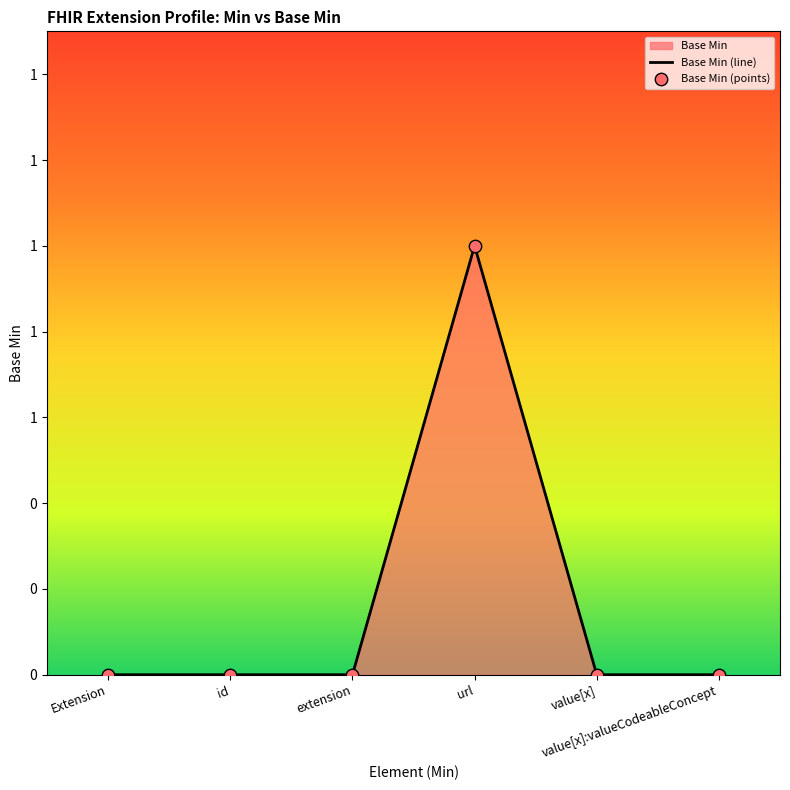

Which series has the largest total across all categories?

Base Min (line)